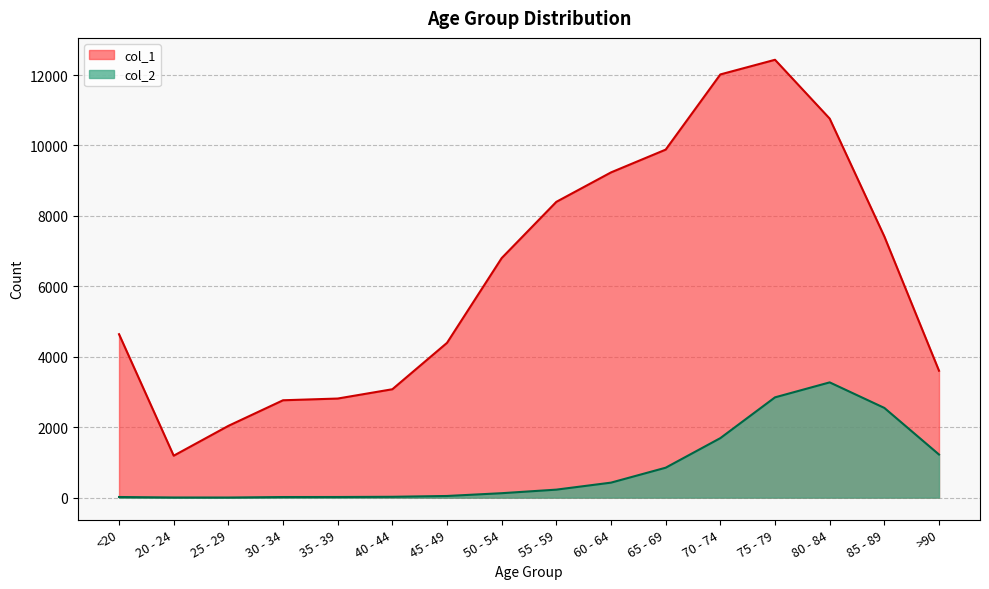

Rank the series by their maximum value, from lowest to highest.

col_2, col_1